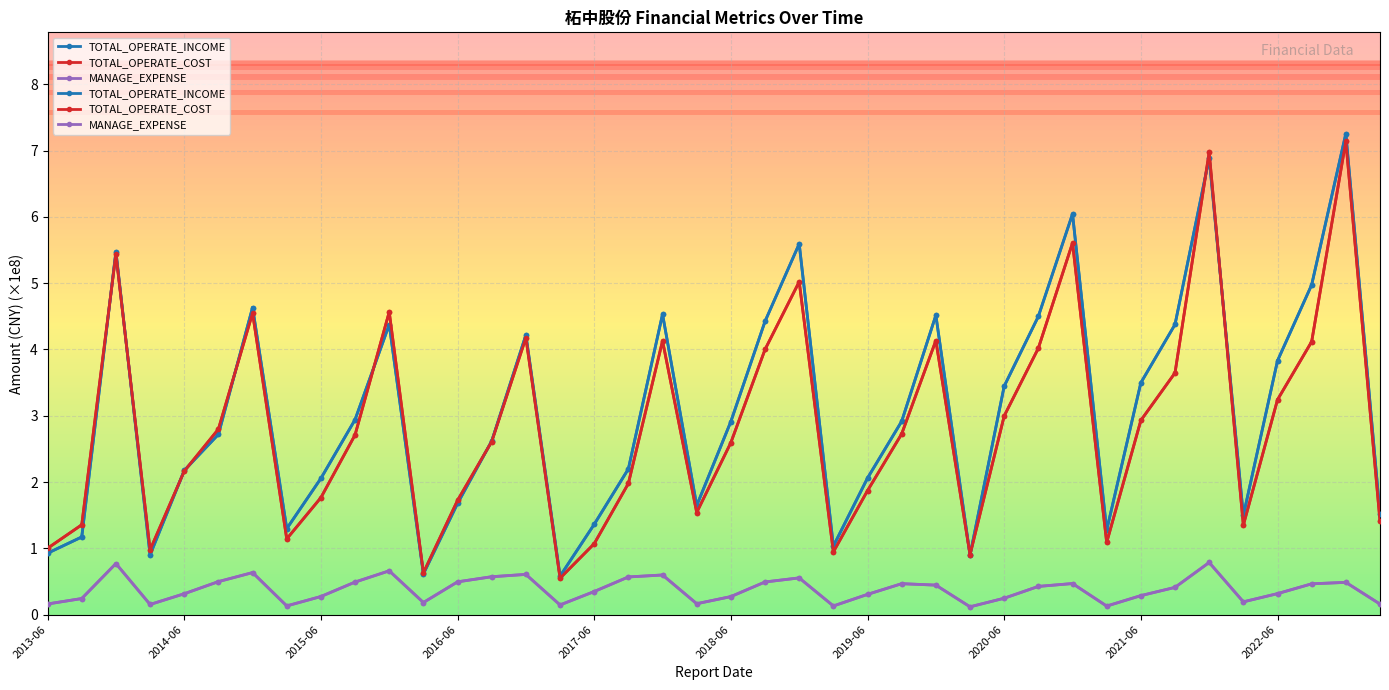

Between 17 and 39, which is larger?

17